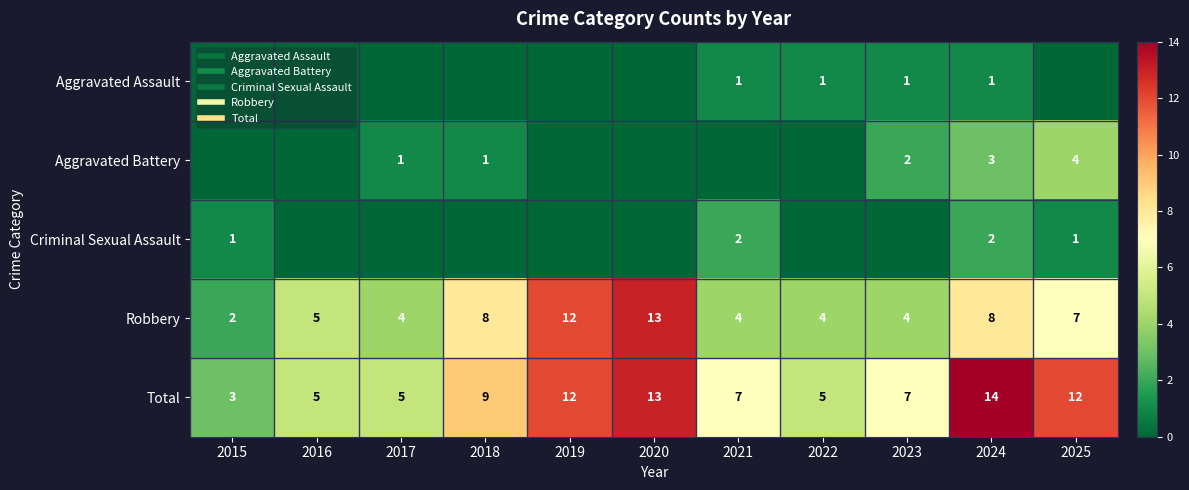

What is the difference between the maximum and minimum values in the Robbery series?

11